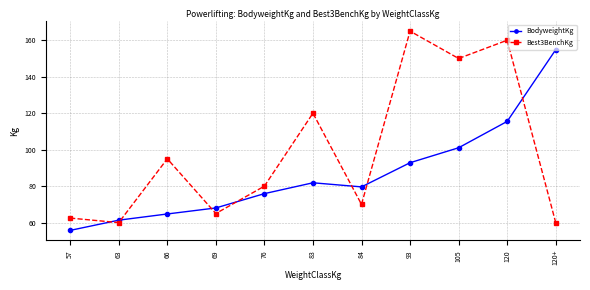

What is the sum of the BodyweightKg values at 69 and 63?

129.4